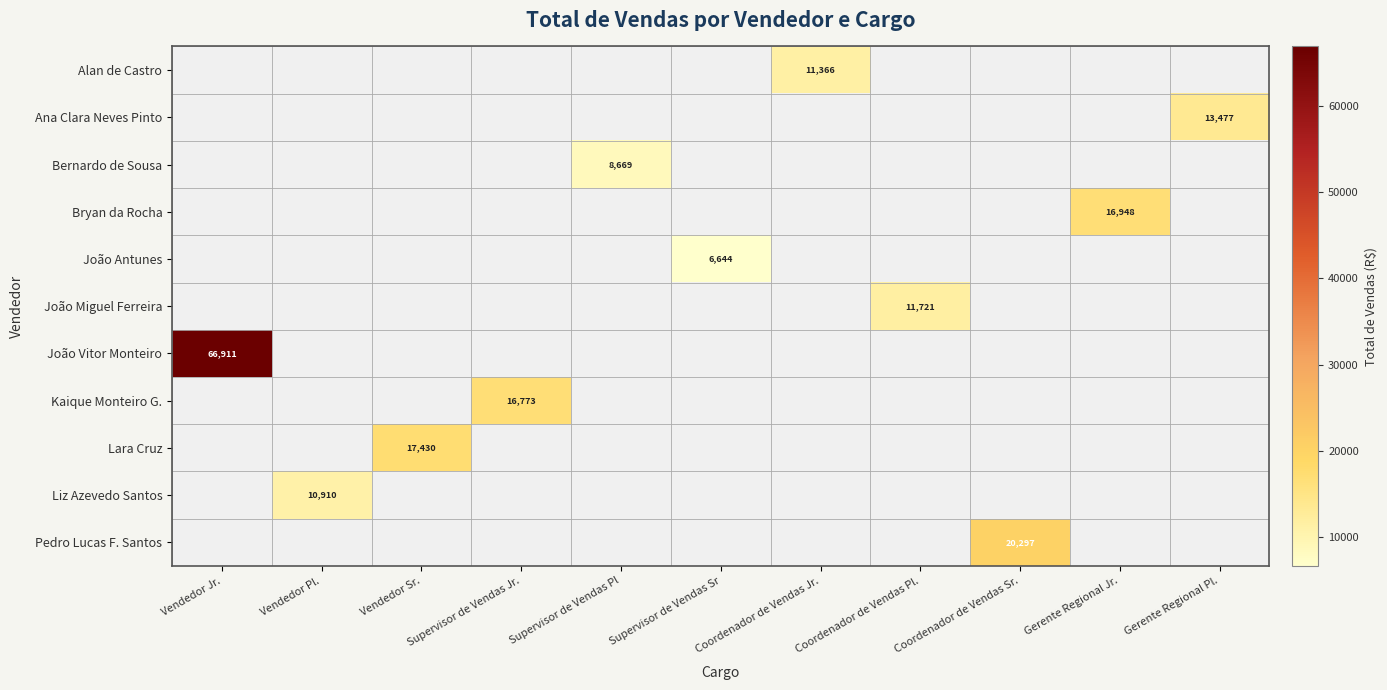

True or false: Pedro Lucas F. Santos has a value of 20297.3 at Coordenador de Vendas Sr..

True